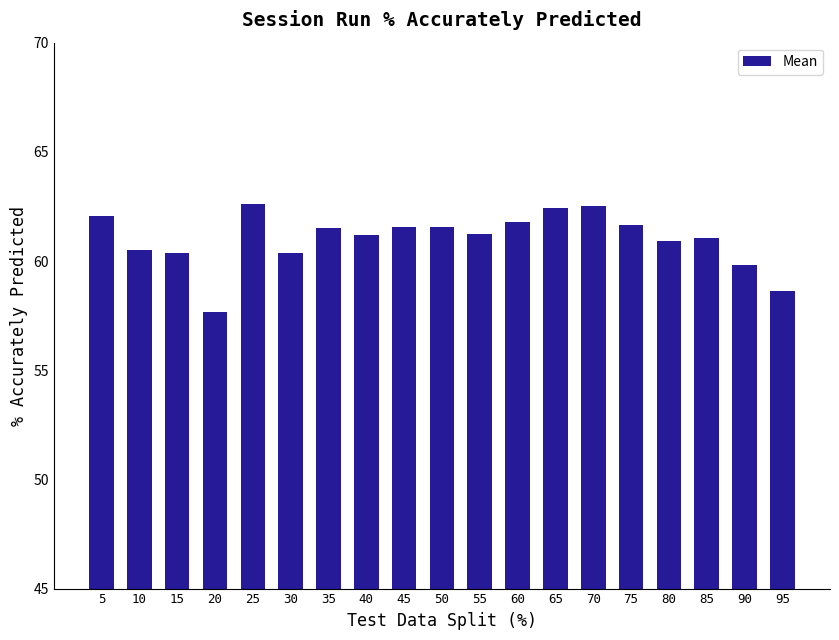

Count the number of categories in the chart.

19